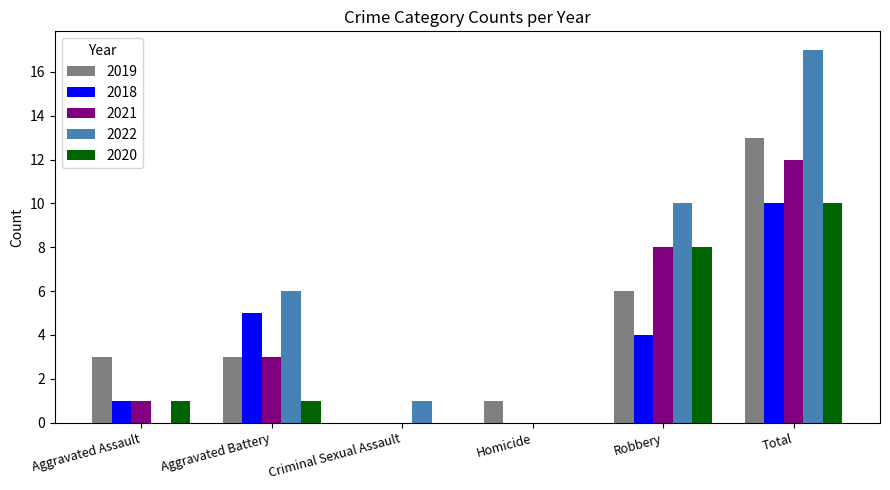

What value does the 2019 series have at Total?

13